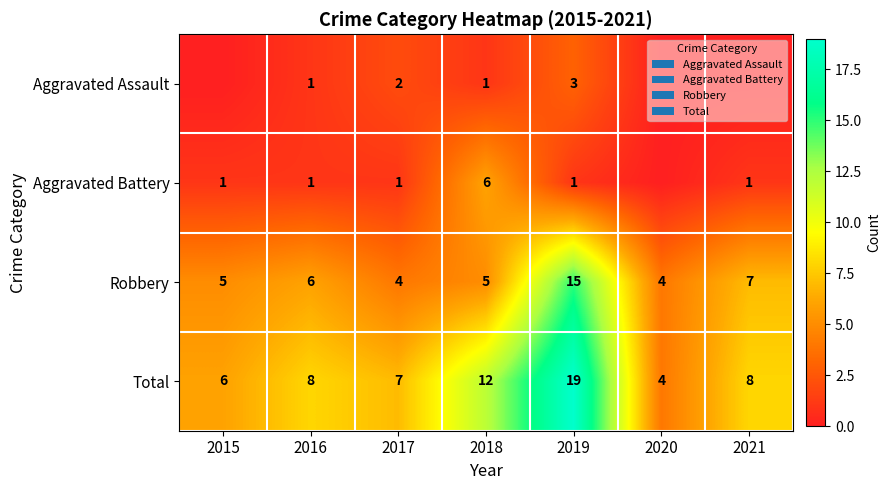

How many data points in Total are less than 8?

3